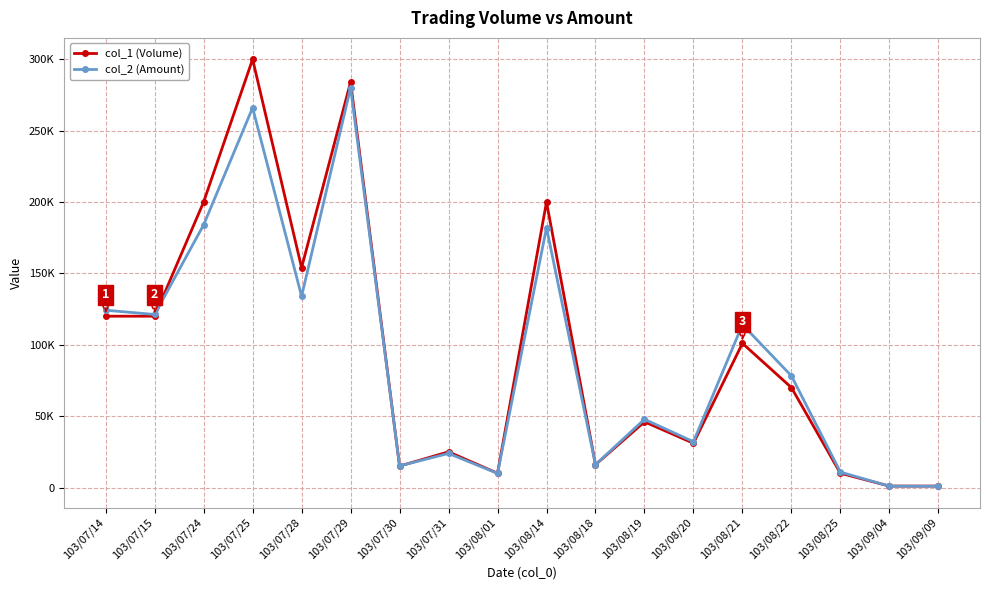

How many values in the col_2 (Amount) series are below 78200?

9